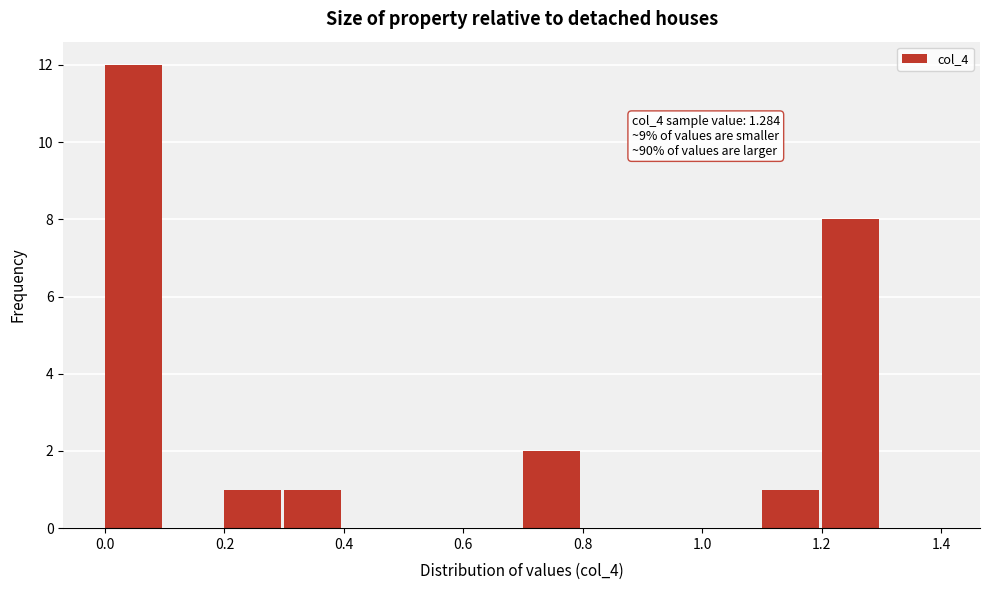

Which range on the x-axis has the tallest bar?

0.0 to 0.1